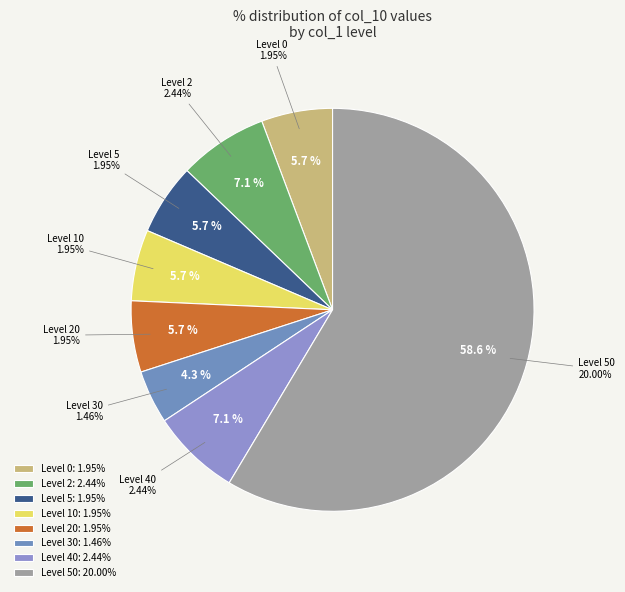

Which category has the smallest portion of the pie?

30